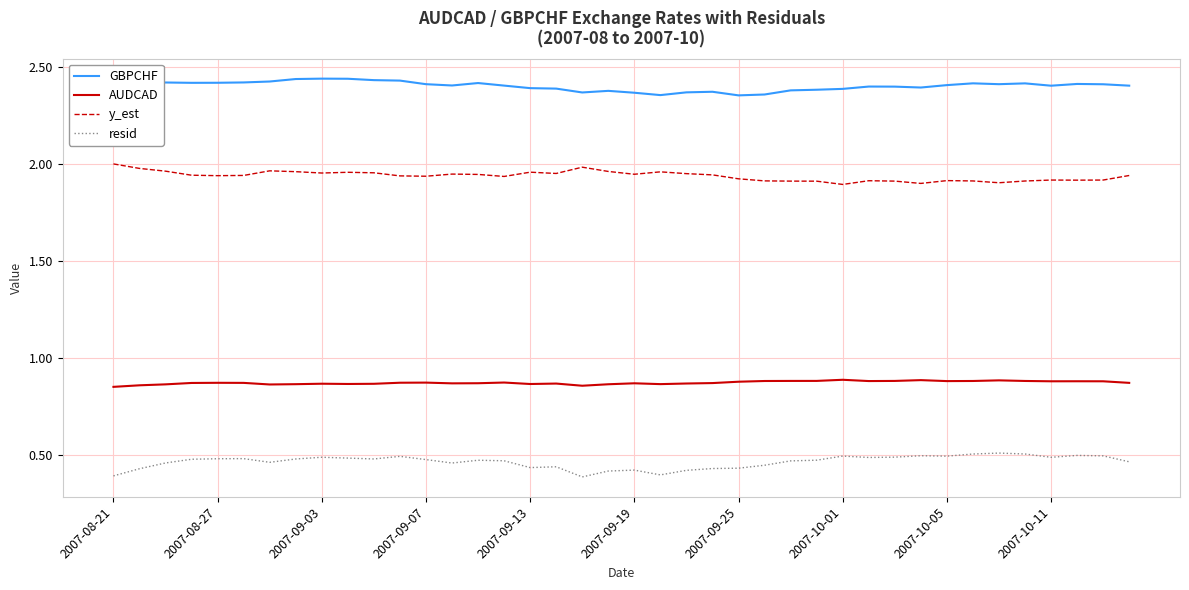

True or false: AUDCAD and GBPCHF intersect in this chart.

False